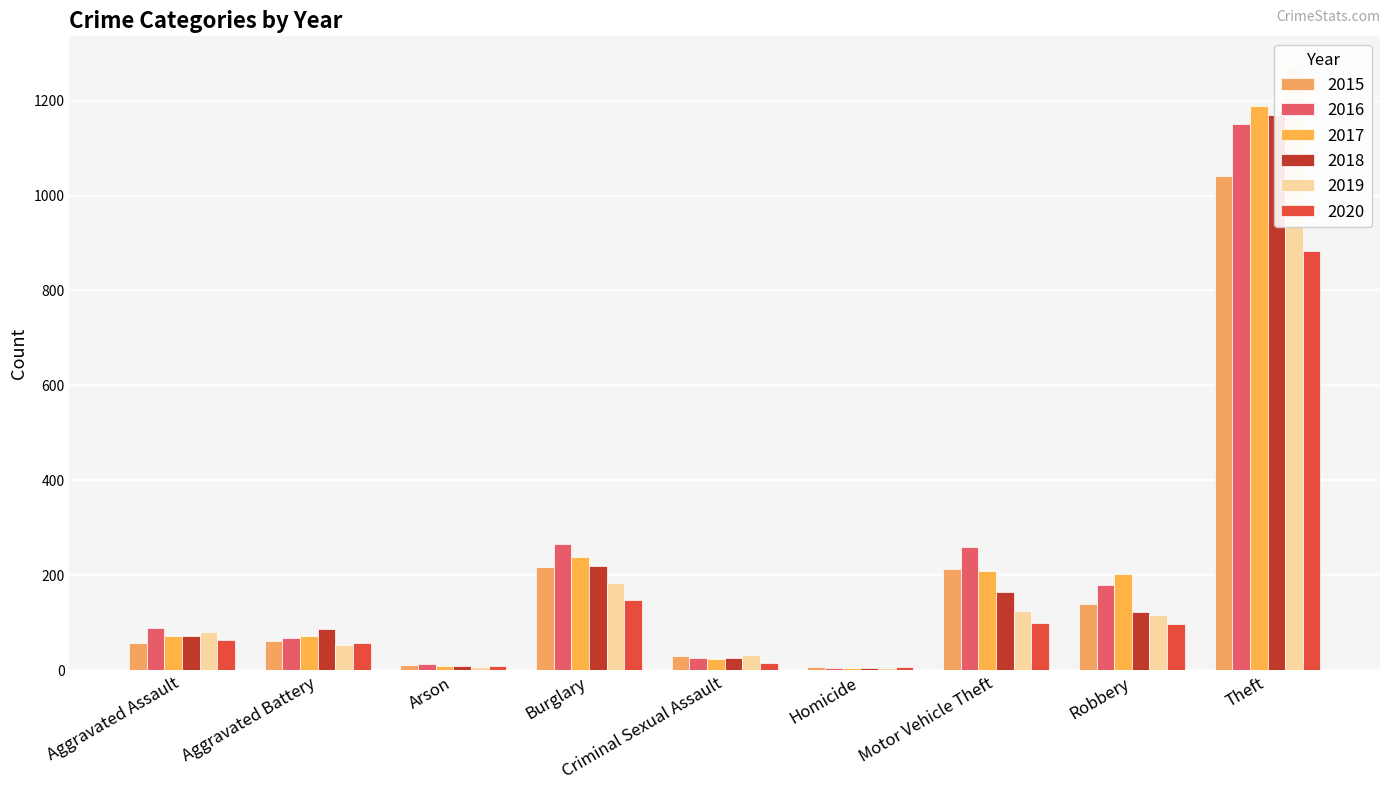

At which category is the sum across all series the highest?

Theft